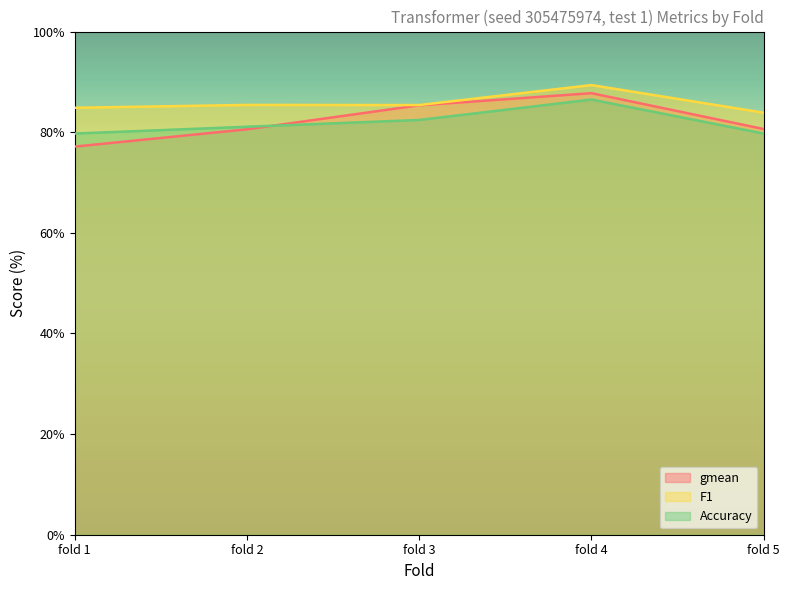

At which label is gmean closest to 82?

fold 5